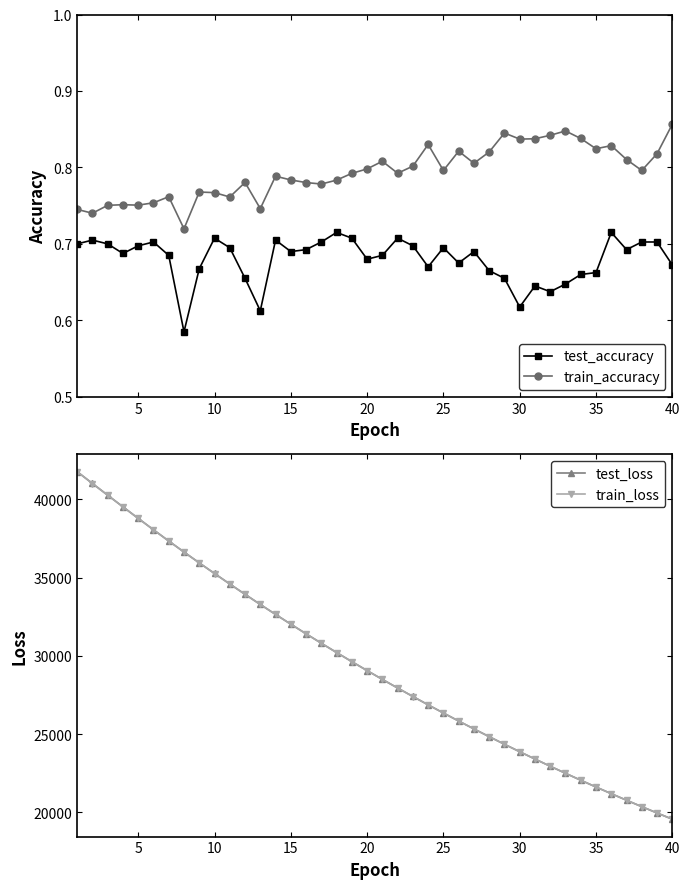

Count the test_accuracy values in the range 0 to 1.

40